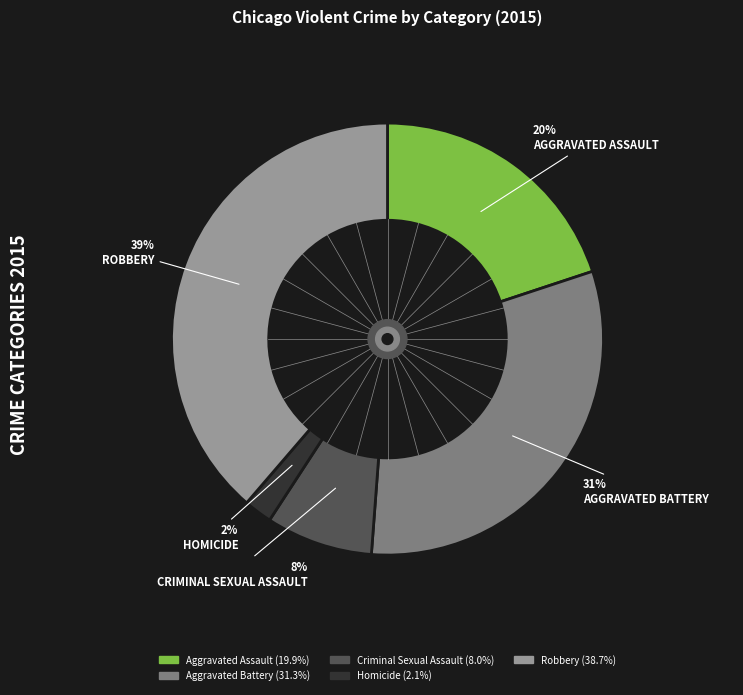

How many slices are in this pie chart?

5